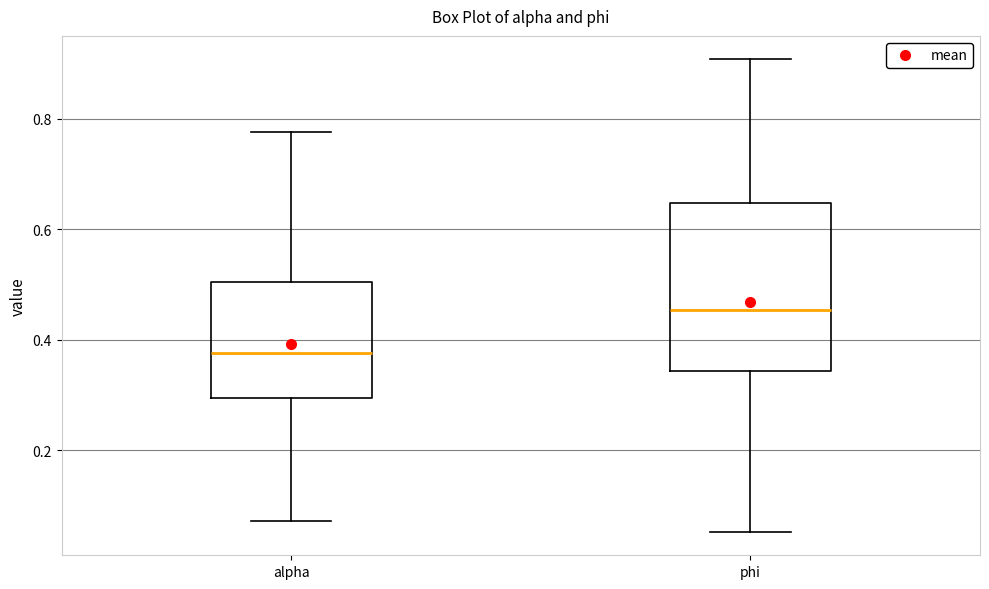

Where does the lower whisker of the box for phi end on the y-axis? The values are not printed on the chart, so give them approximately, as read against the axis.

0.06